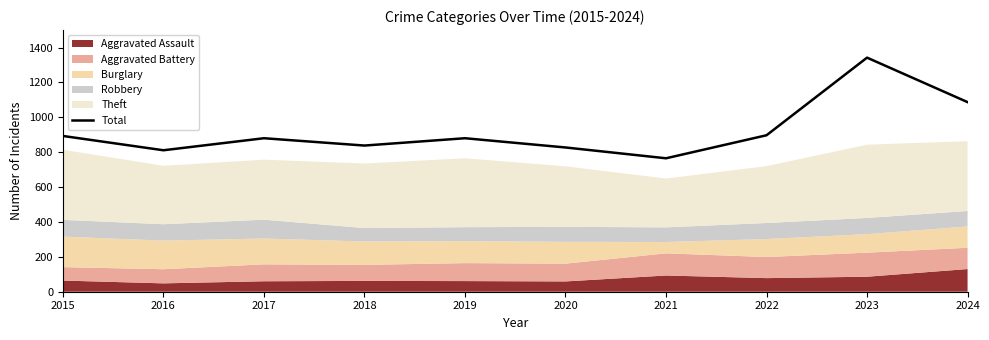

What is the sum of the values at 2016 and 2015?

1704